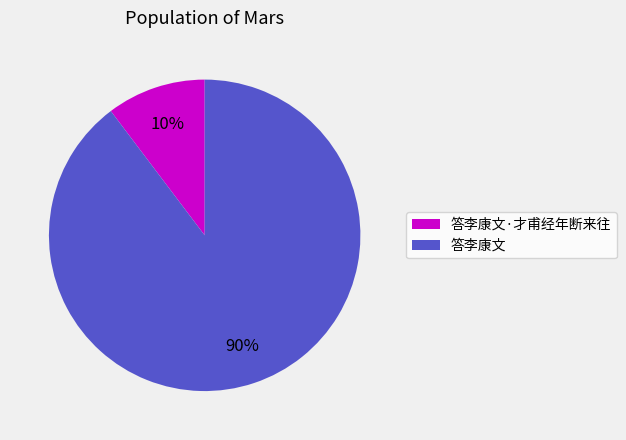

To the nearest percent, what is the average slice percentage?

50%